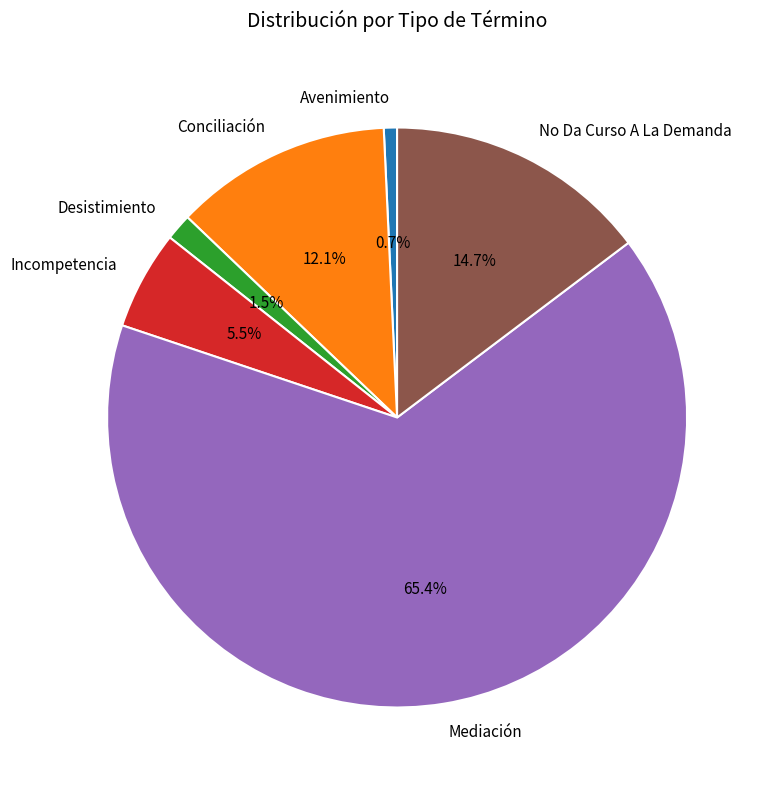

Rank the categories by value from highest to lowest.

Mediación, No Da Curso A La Demanda, Conciliación, Incompetencia, Desistimiento, Avenimiento